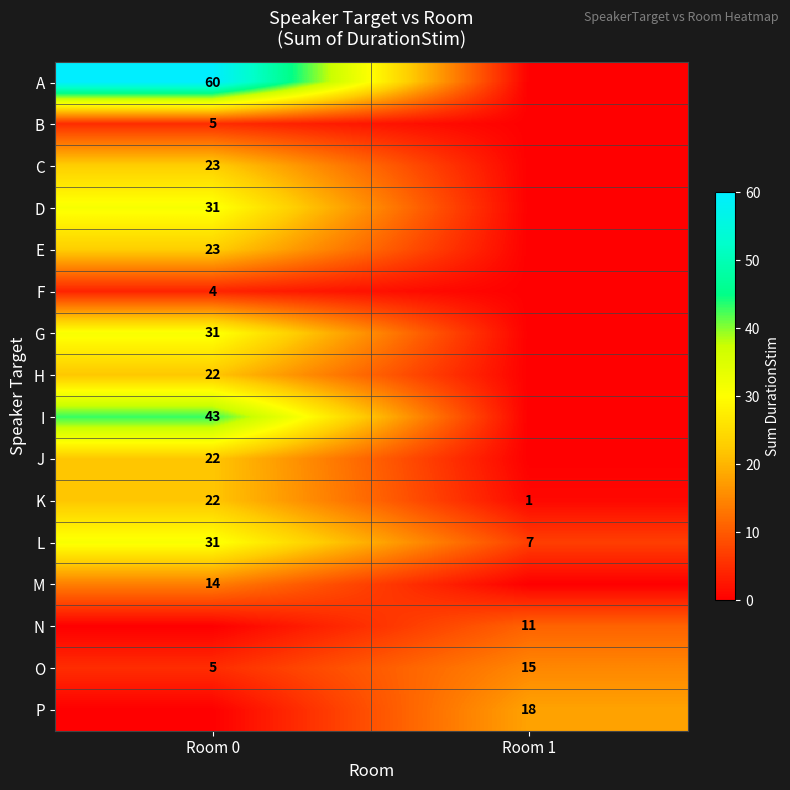

The value of G at Room 0 is 31. True or false?

True